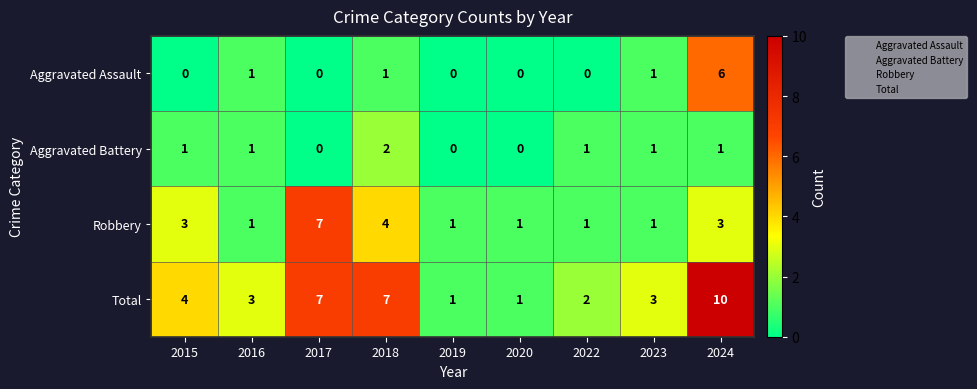

The value of Aggravated Assault at 2024 is 6. True or false?

True